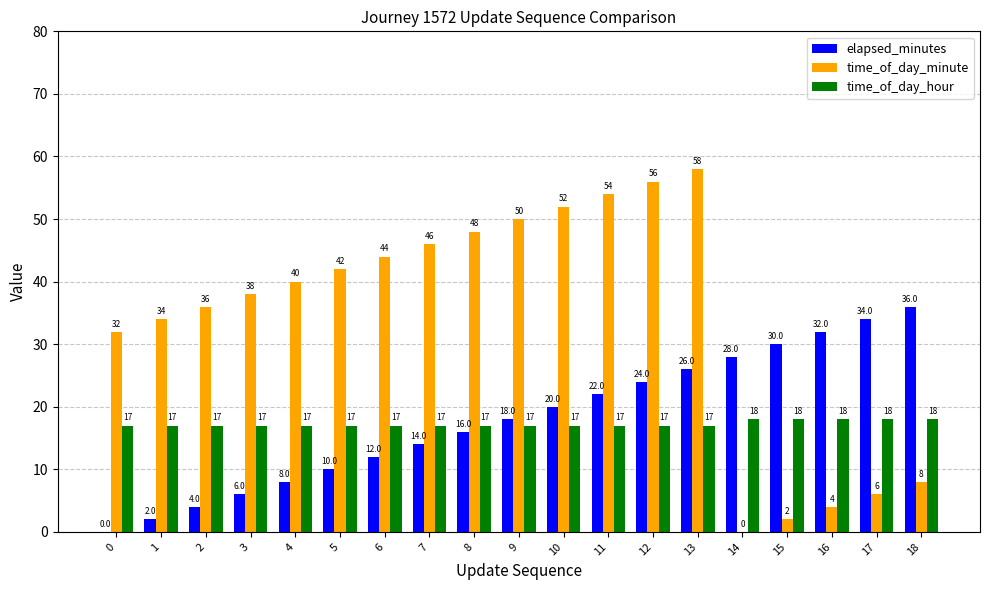

At which category is the sum across all series the highest?

13